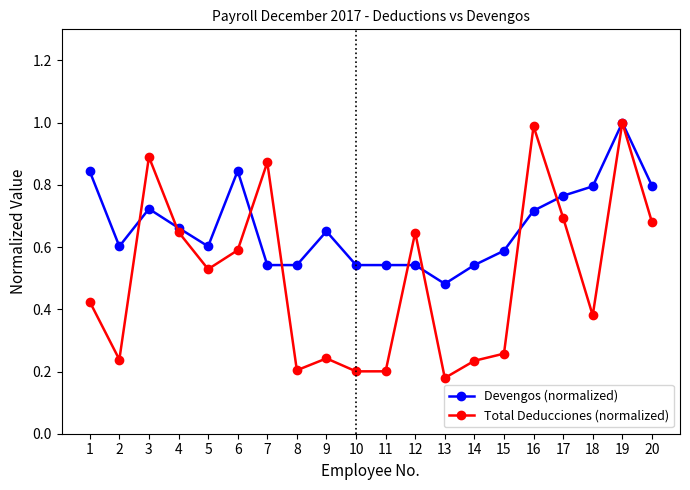

List the series in order of their overall mean, highest first.

Devengos (normalized), Total Deducciones (normalized)